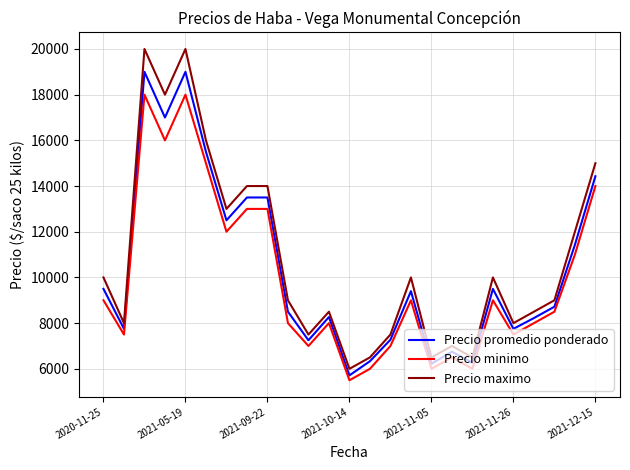

Rank the series by their average value, from lowest to highest.

Precio minimo, Precio promedio ponderado, Precio maximo